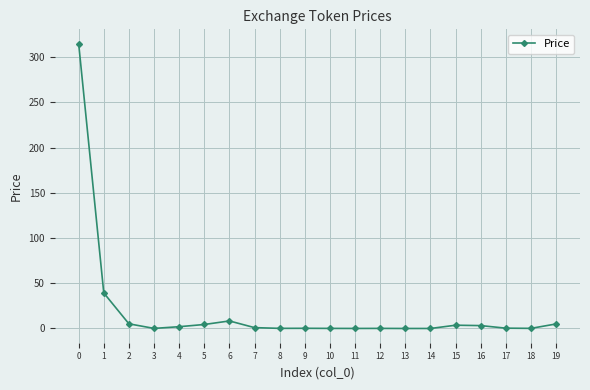

What is the change in value from 9 to 18?

-0.1